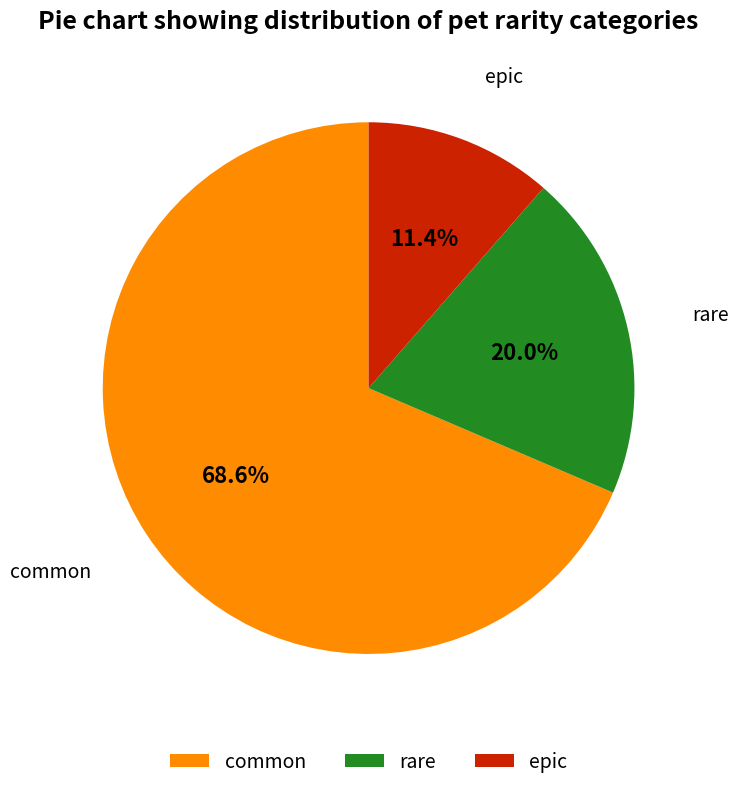

Which category accounts for the majority?

common